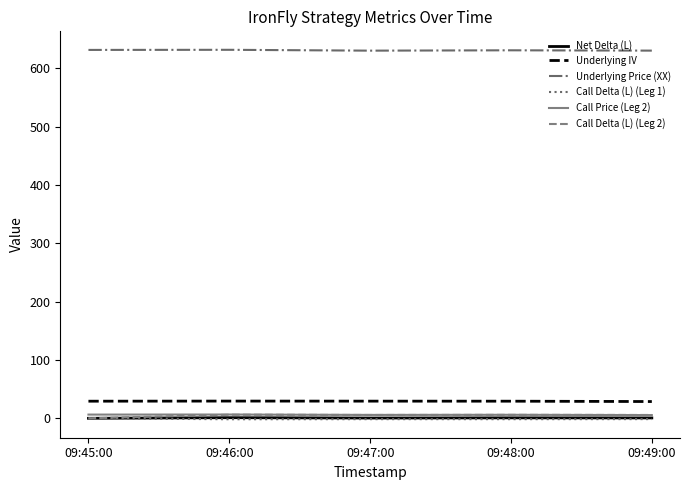

True or false: Call Delta (L) (Leg 2) and Underlying IV intersect in this chart.

False